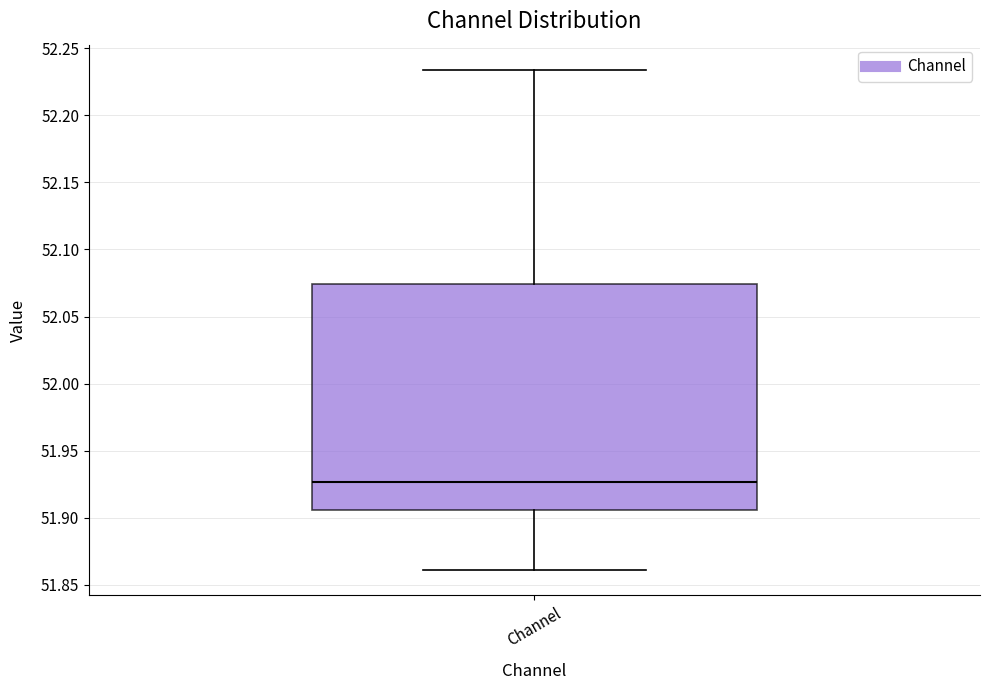

Read this box plot against the y-axis: the position of the median line, the range covered by the box, and the ends of both whiskers. The values are not printed on the chart, so give them approximately, as read against the axis.

median 51.925, box 51.905 to 52.075, whiskers 51.860 to 52.235